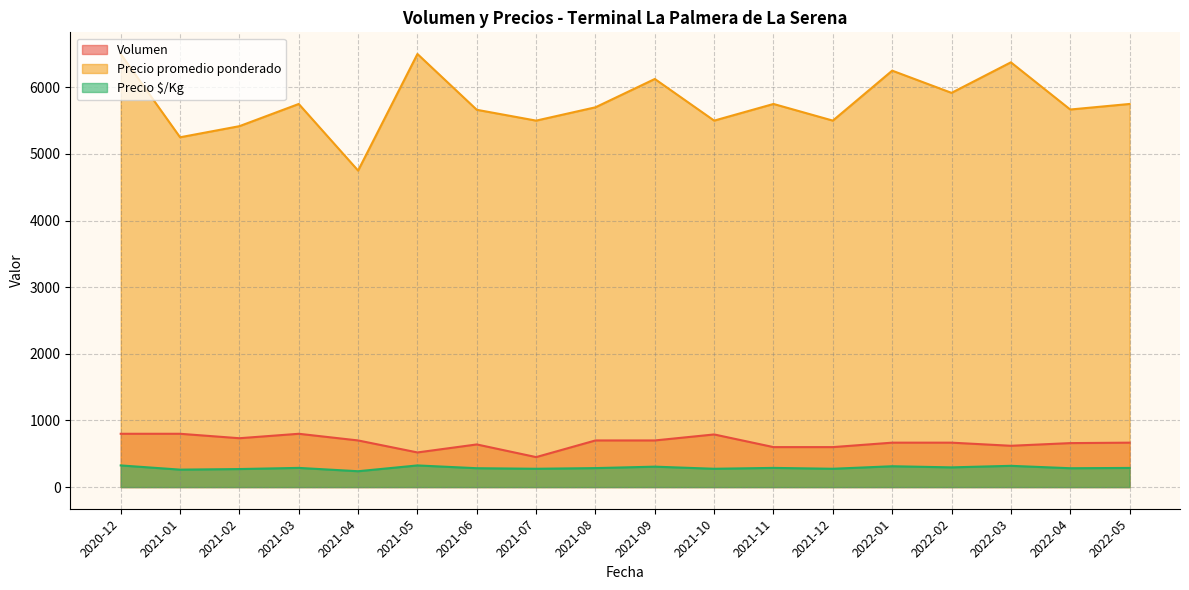

At which category is the sum across all series the highest?

2020-12